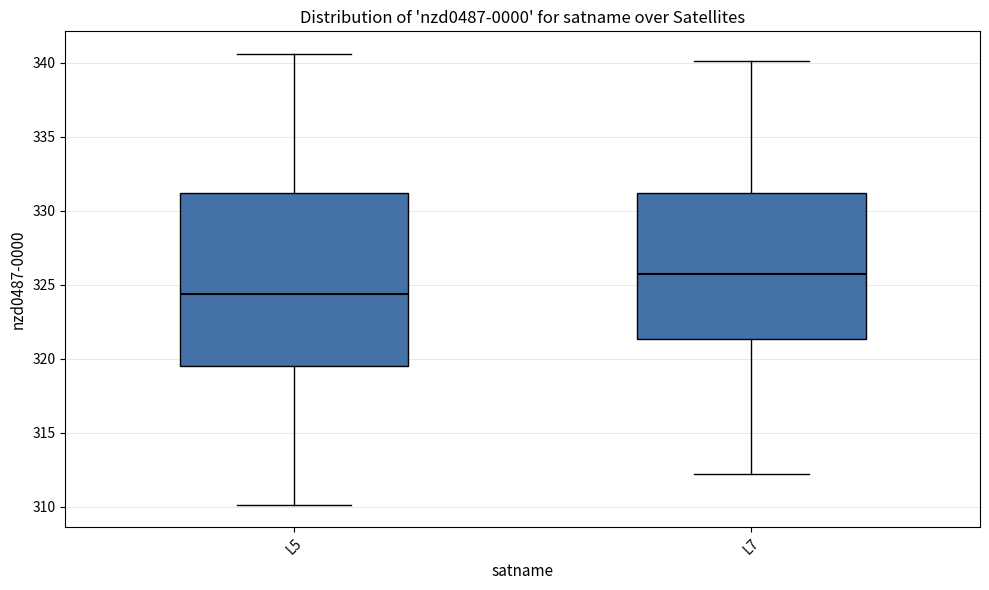

Reading left to right, transcribe this box plot: for each box, give where its median line is, the range the box spans, and where its two whiskers end, as read against the y-axis. The values are not printed on the chart, so give them approximately, as read against the axis.

L5: median 324.5, box 319.5 to 331.0, whiskers 310.0 to 340.5
L7: median 325.5, box 321.5 to 331.0, whiskers 312.0 to 340.0